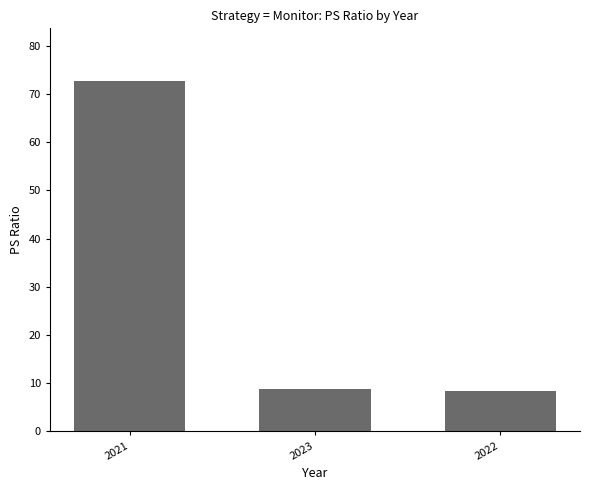

Between 2021 and 2022, which is larger?

2021